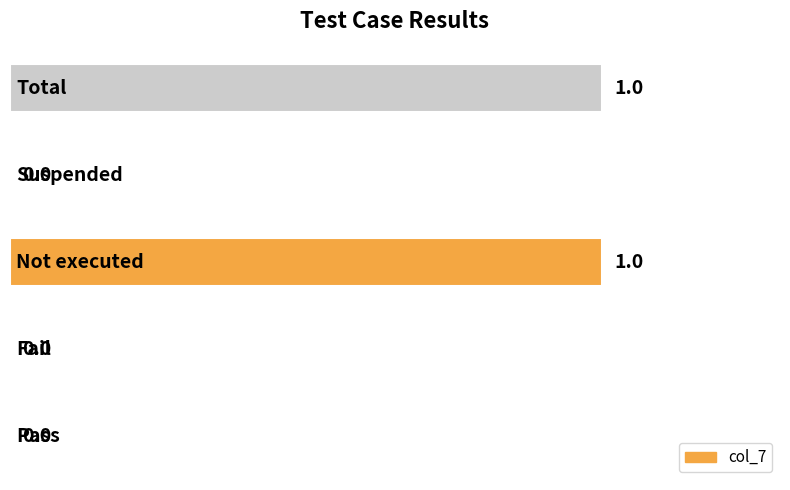

What is the sum of all values?

2